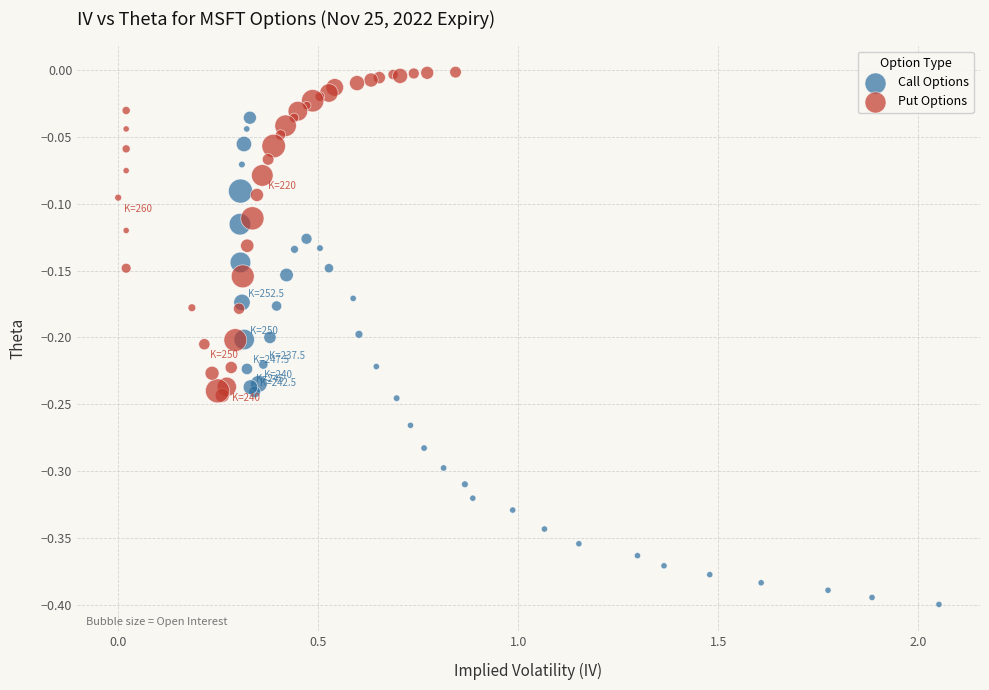

Which series reaches the minimum Y coordinate?

Call Options